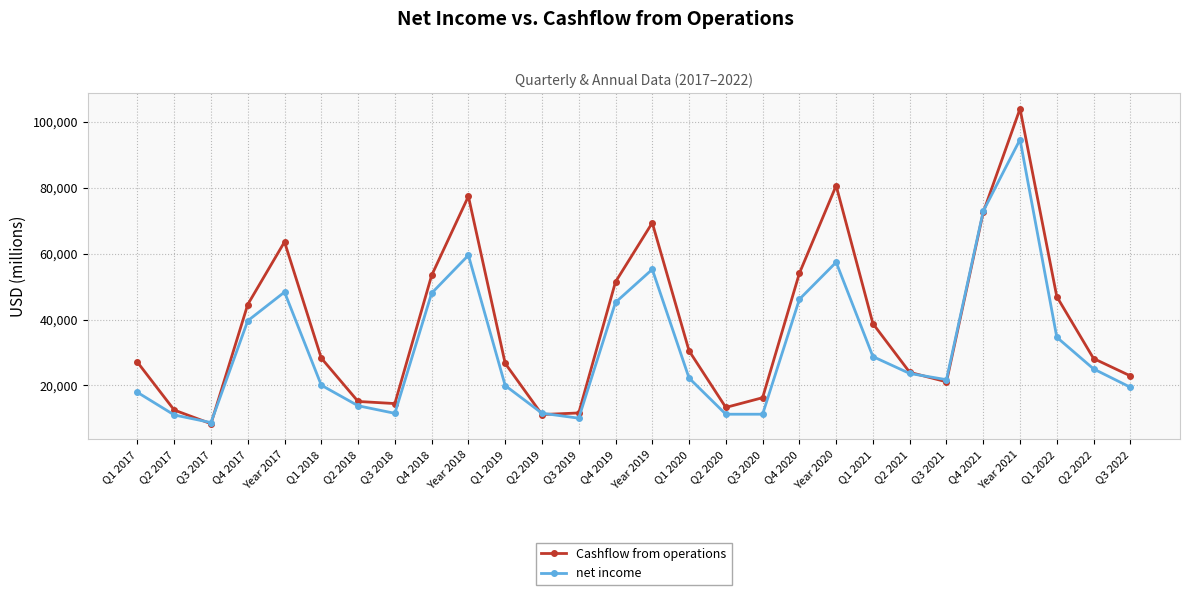

What is the value of the net income point at the 3rd from the left?

8717